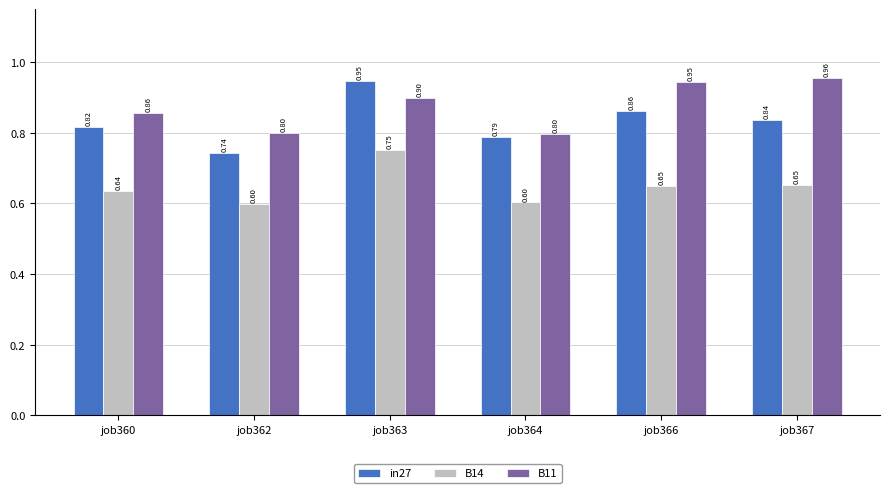

At which category is the sum across all series the highest?

job363